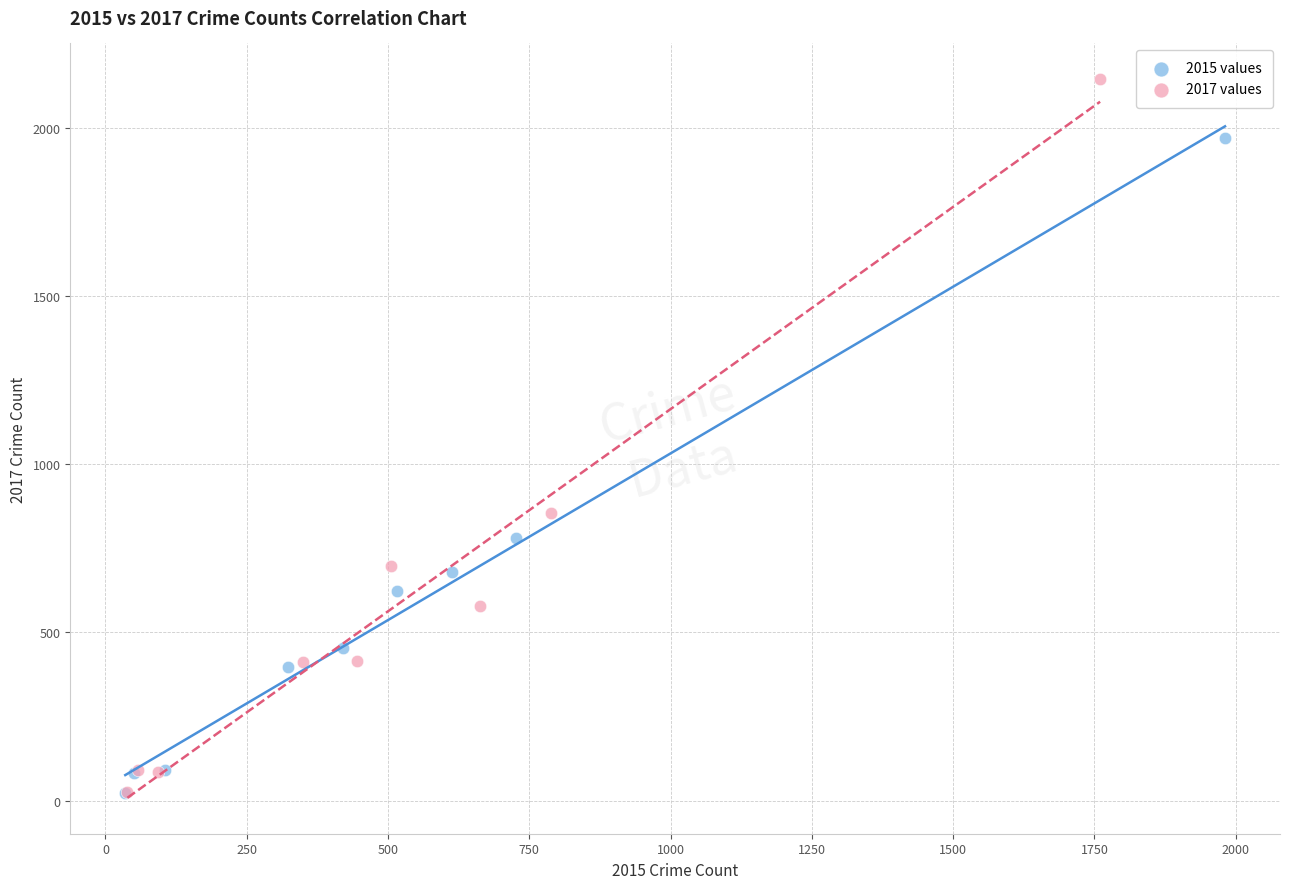

Which series contains the highest Y value?

2017 values